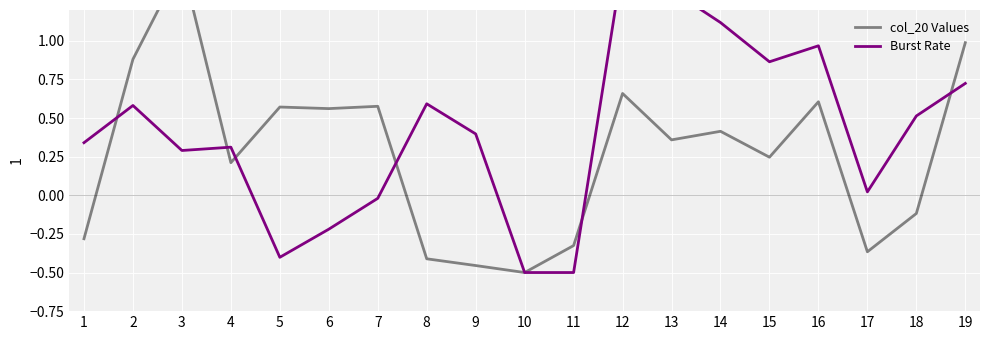

Does the chart display data point markers on the line(s)?

No